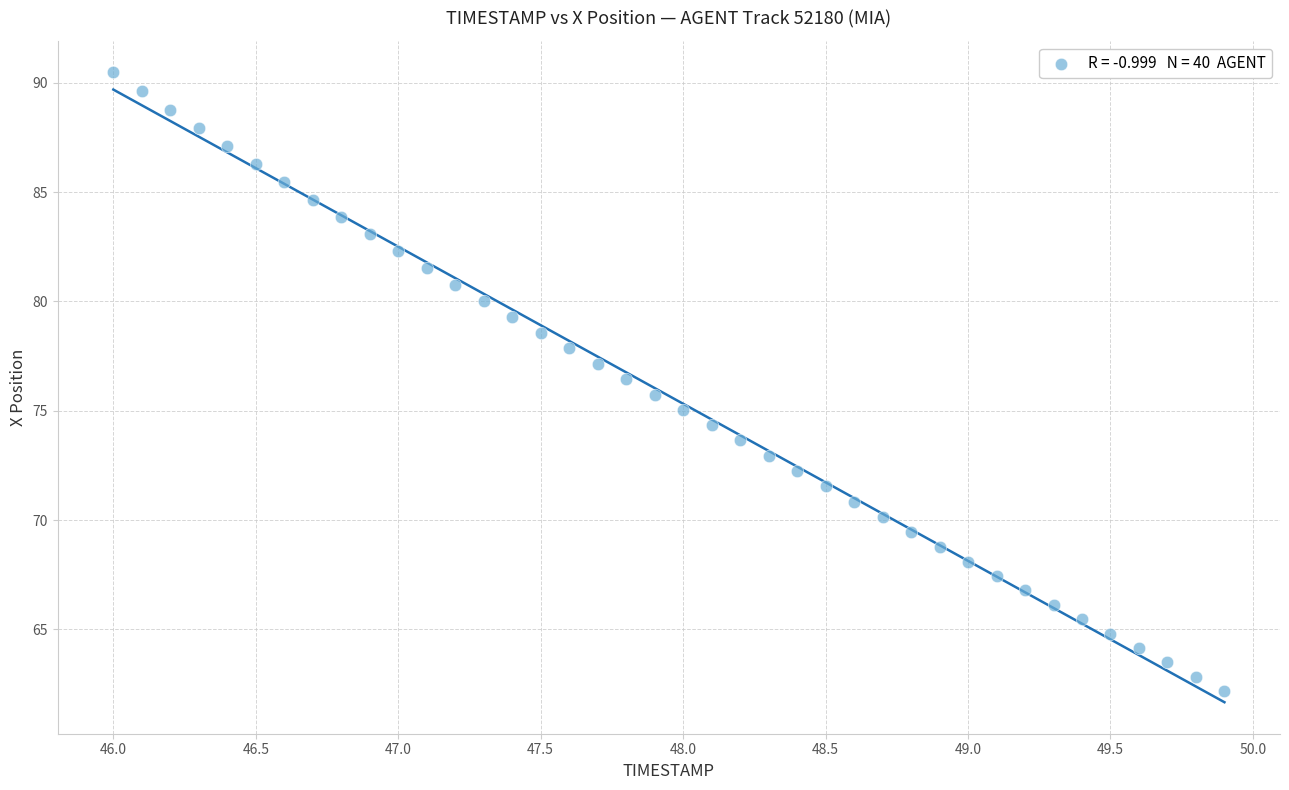

What is the range of X values (max minus min)?

3.9